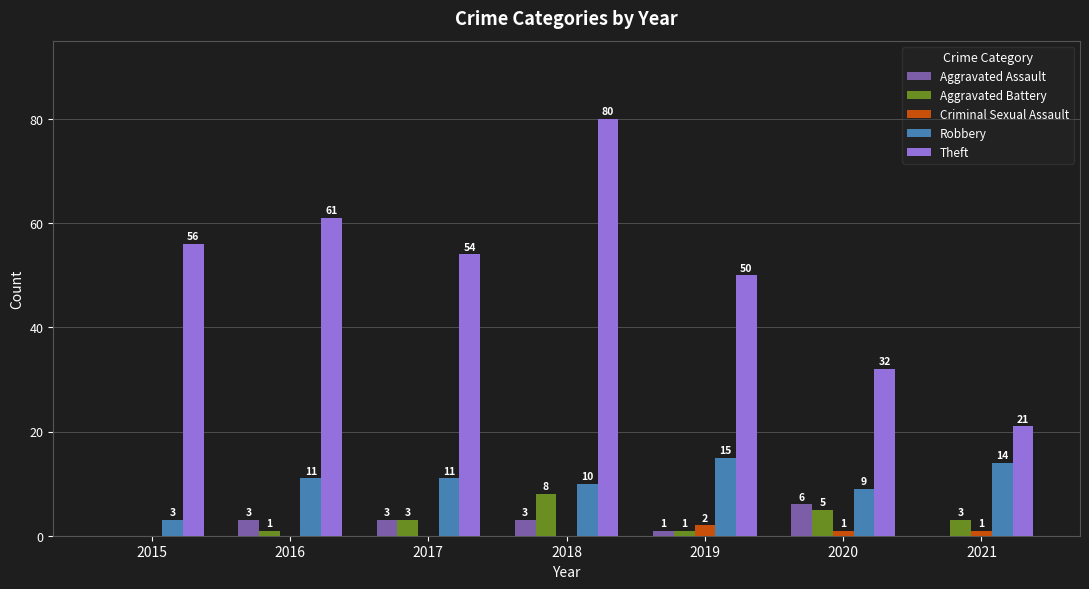

The value of Robbery at 2020 is 14. True or false?

False